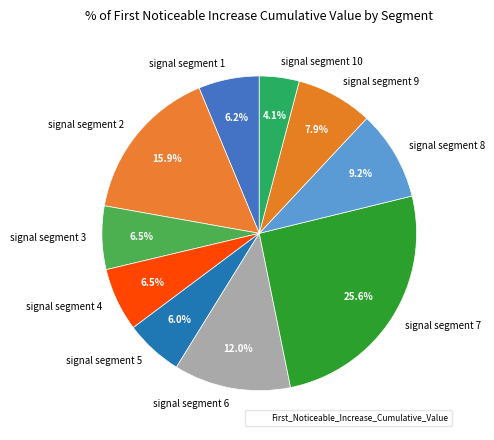

What is the largest slice in the pie chart?

signal segment 7